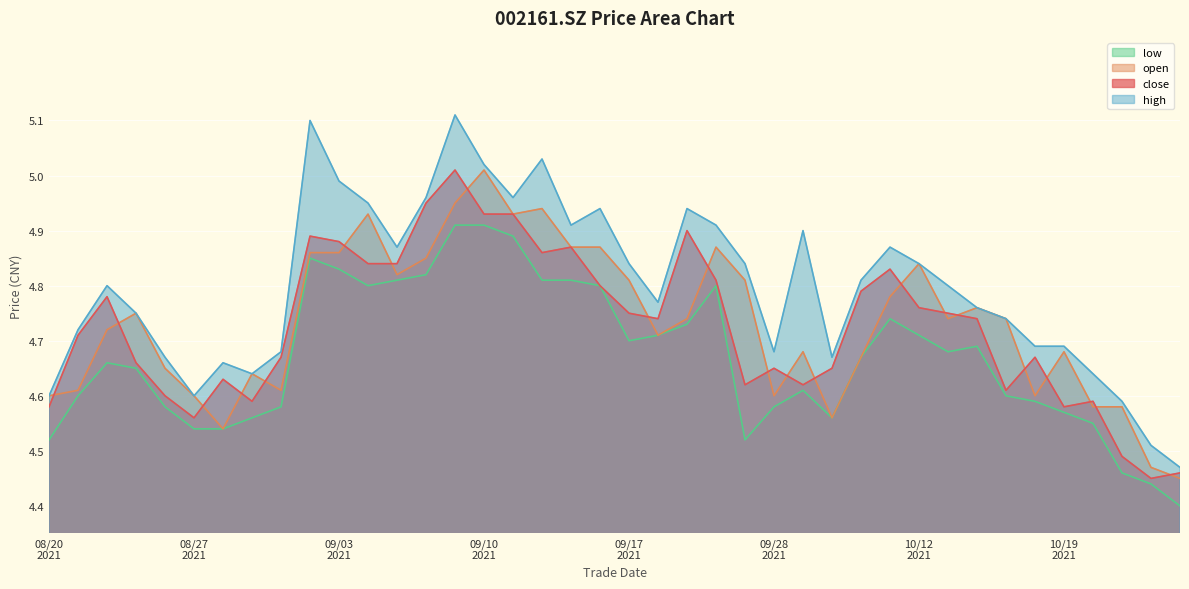

Between which two adjacent categories do close and open first intersect?

20210820 and 20210823